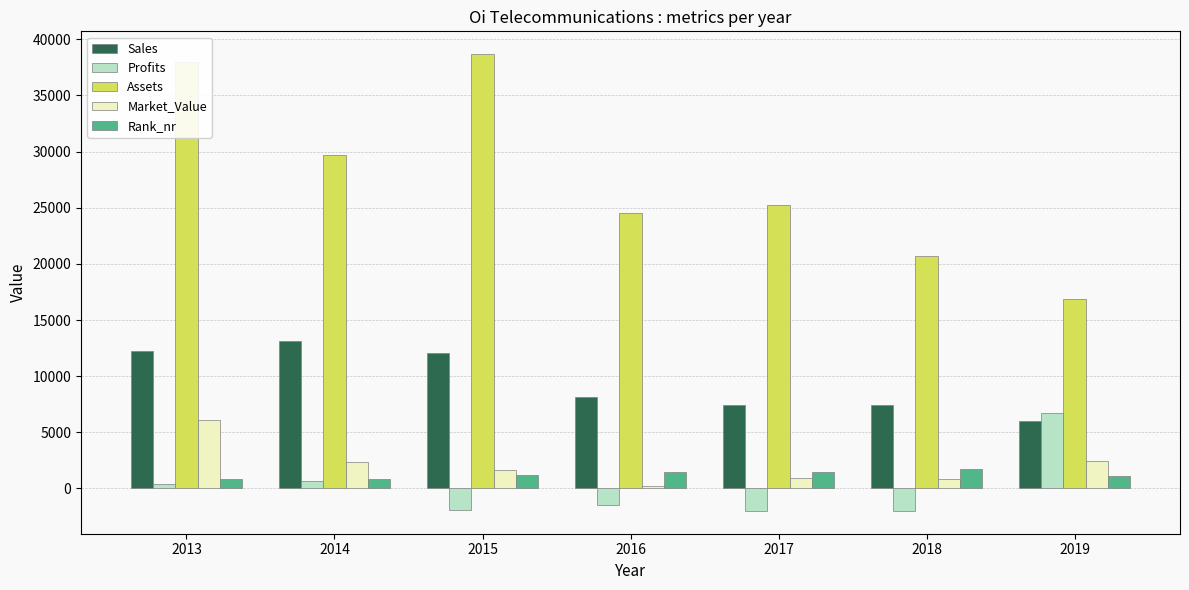

The value of Sales at 2014 is 13162.0. True or false?

True